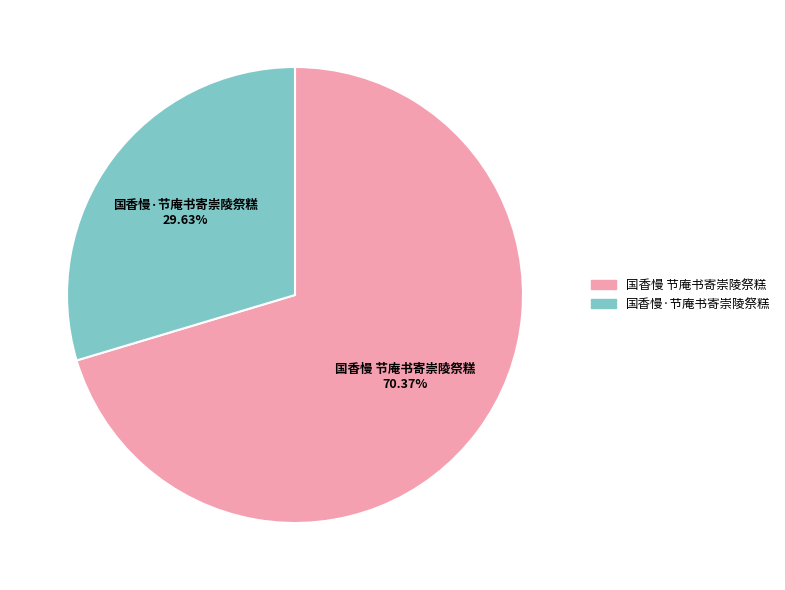

Does 国香慢·节庵书寄崇陵祭糕 represent more than half of the total?

No